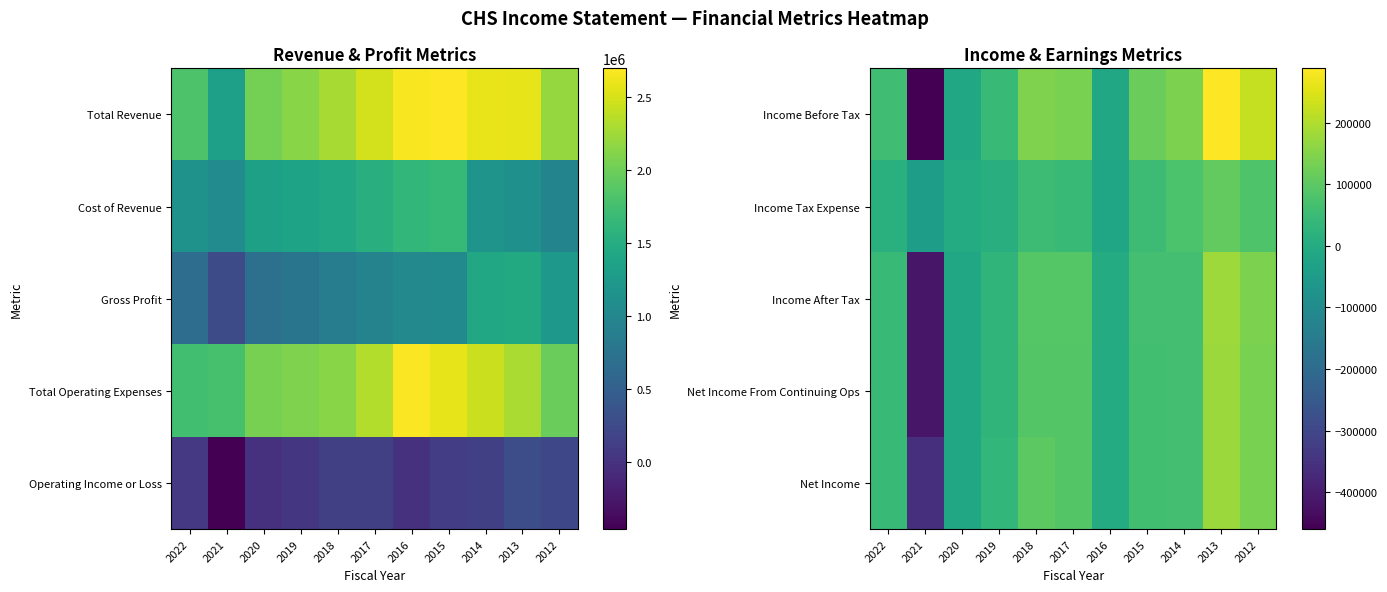

True or false: Net Income has a value of -137532 at 2021.

False